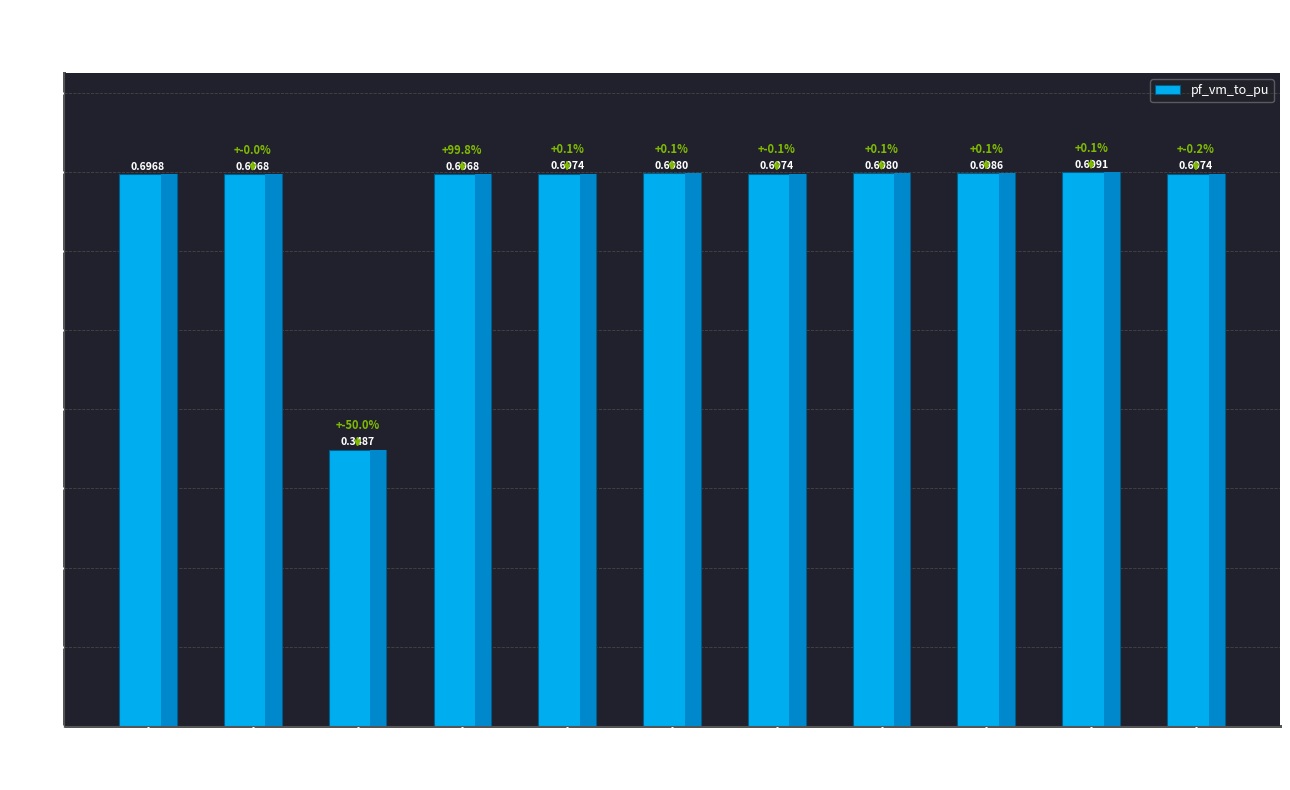

Between Line0_1_2 and Line10_11_12, which is larger?

Line10_11_12